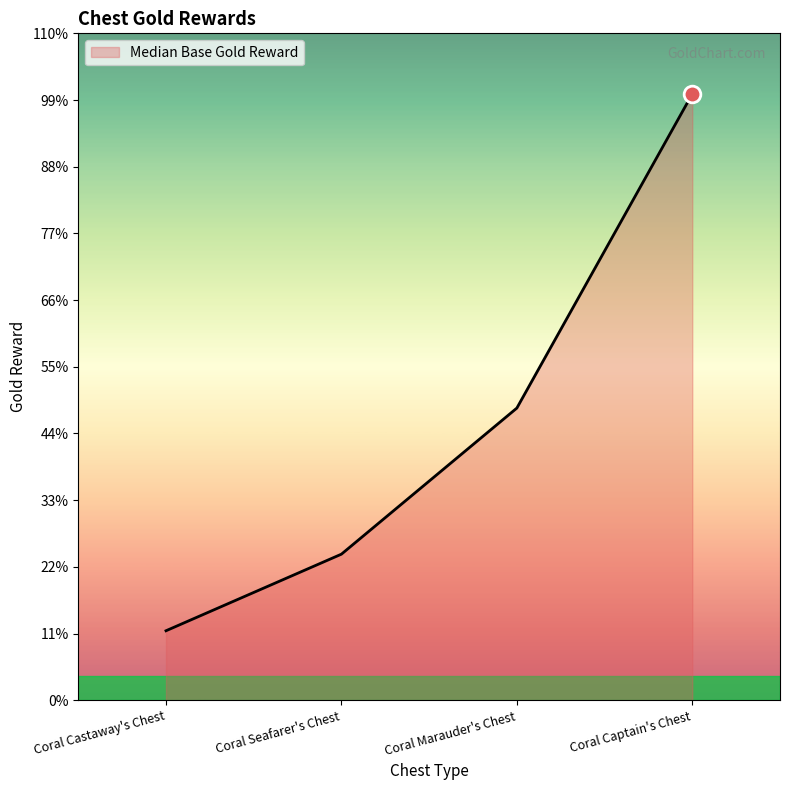

Does the chart have visible grid lines?

No